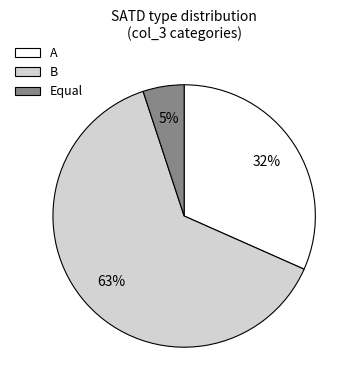

Is it true that Equal is 1% of the pie?

False